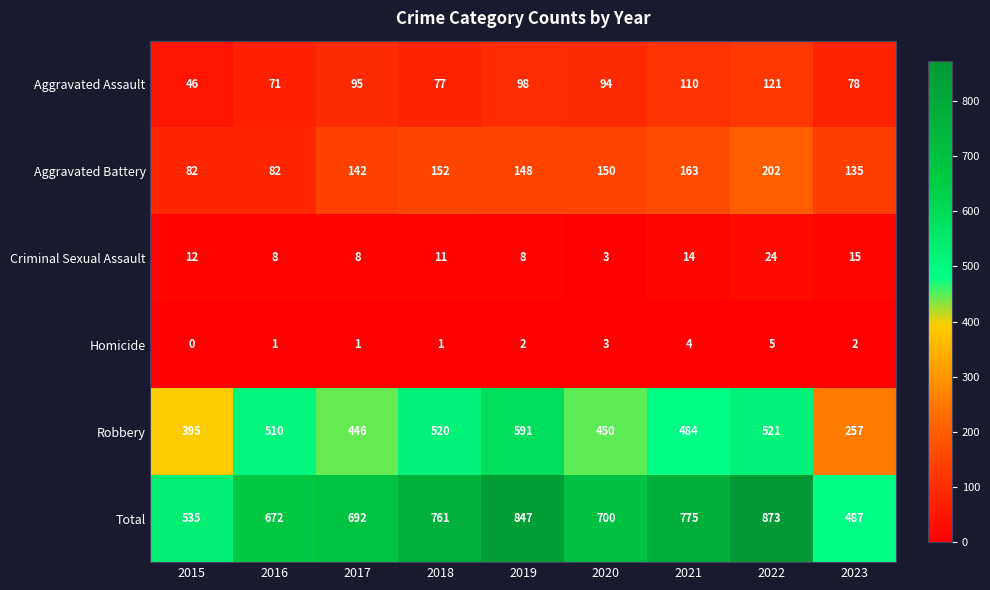

What is the difference between the highest and lowest values at 2016?

671